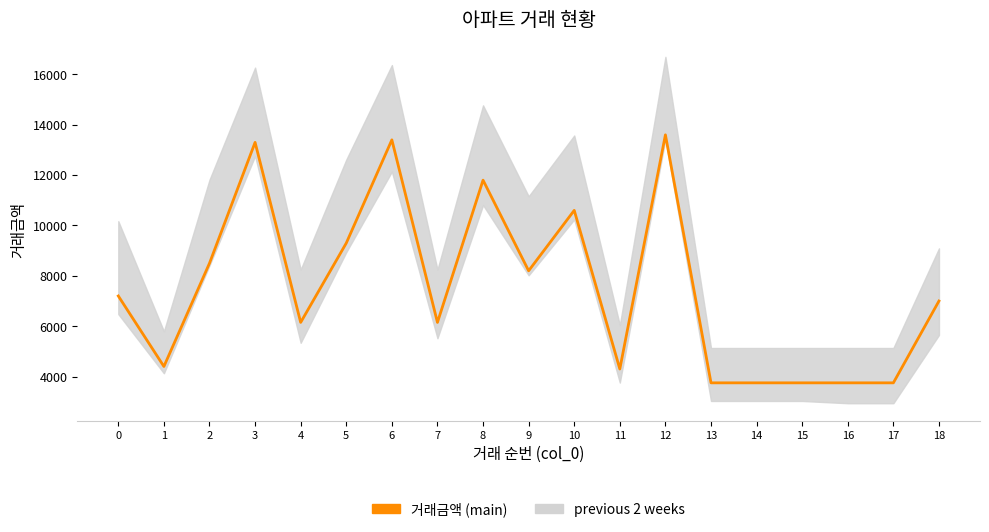

How many points are lower than both their immediate neighbors (excluding endpoints)?

5